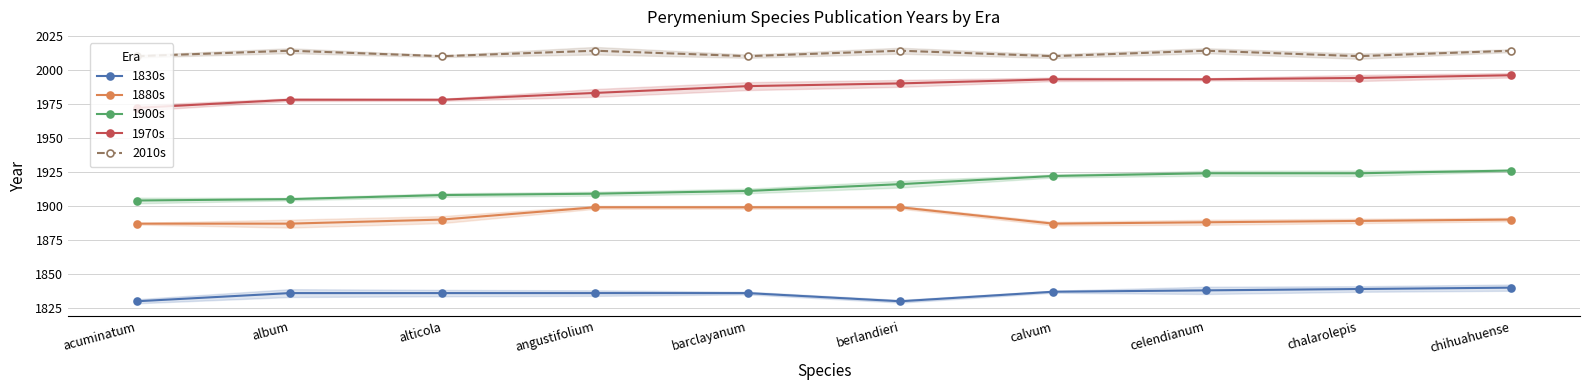

True or false: 1970s and 2010s cross at least once.

False